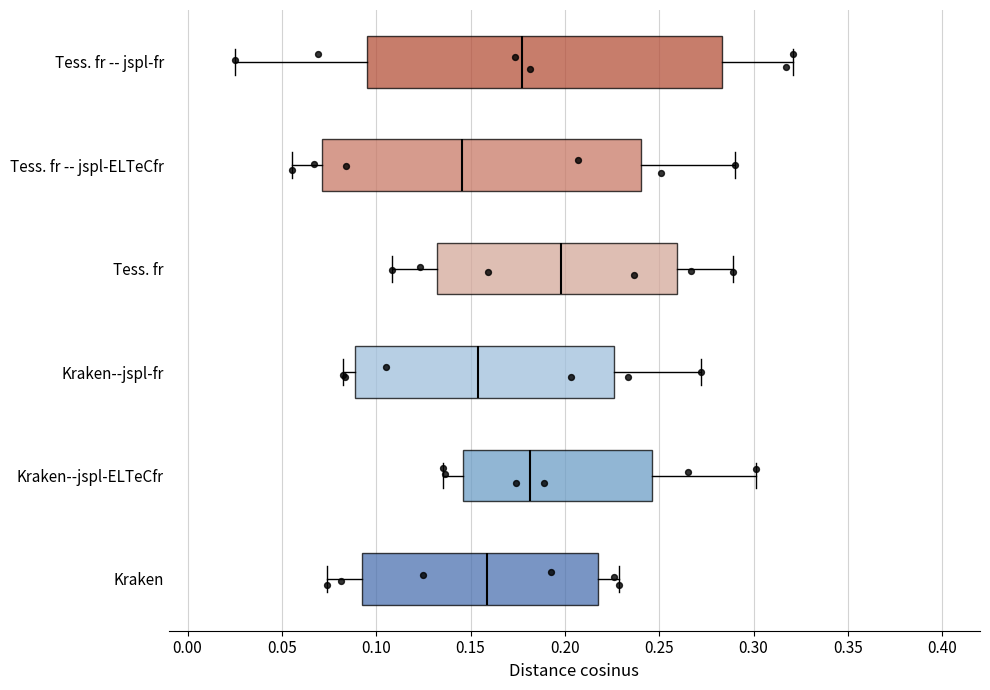

Reading bottom to top, transcribe this box plot: for each box, give where its median line is, the range the box spans, and where its two whiskers end, as read against the x-axis. The values are not printed on the chart, so give them approximately, as read against the axis.

Kraken: median 0.160, box 0.090 to 0.220, whiskers 0.075 to 0.230
Kraken--jspl-ELTeCfr: median 0.180, box 0.145 to 0.245, whiskers 0.135 to 0.300
Kraken--jspl-fr: median 0.155, box 0.090 to 0.225, whiskers 0.080 to 0.270
Tess. fr: median 0.200, box 0.130 to 0.260, whiskers 0.110 to 0.290
Tess. fr -- jspl-ELTeCfr: median 0.145, box 0.070 to 0.240, whiskers 0.055 to 0.290
Tess. fr -- jspl-fr: median 0.175, box 0.095 to 0.285, whiskers 0.025 to 0.320